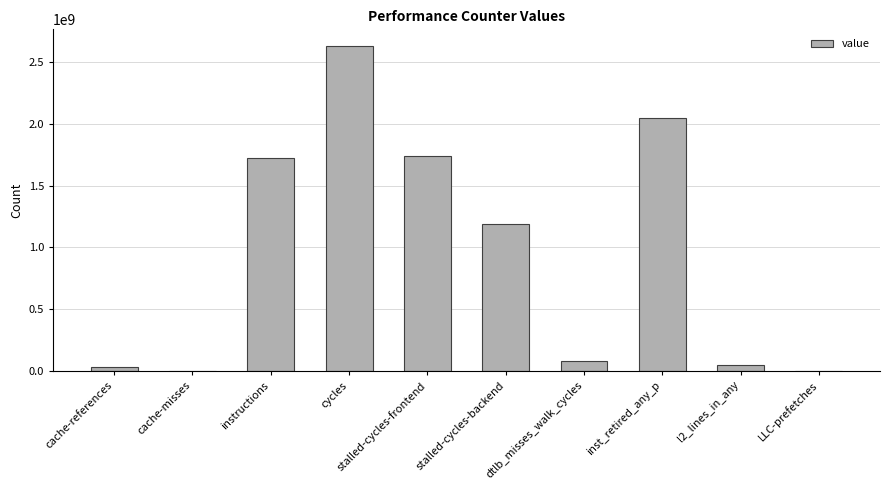

What is the maximum value shown in the chart?

2632363519